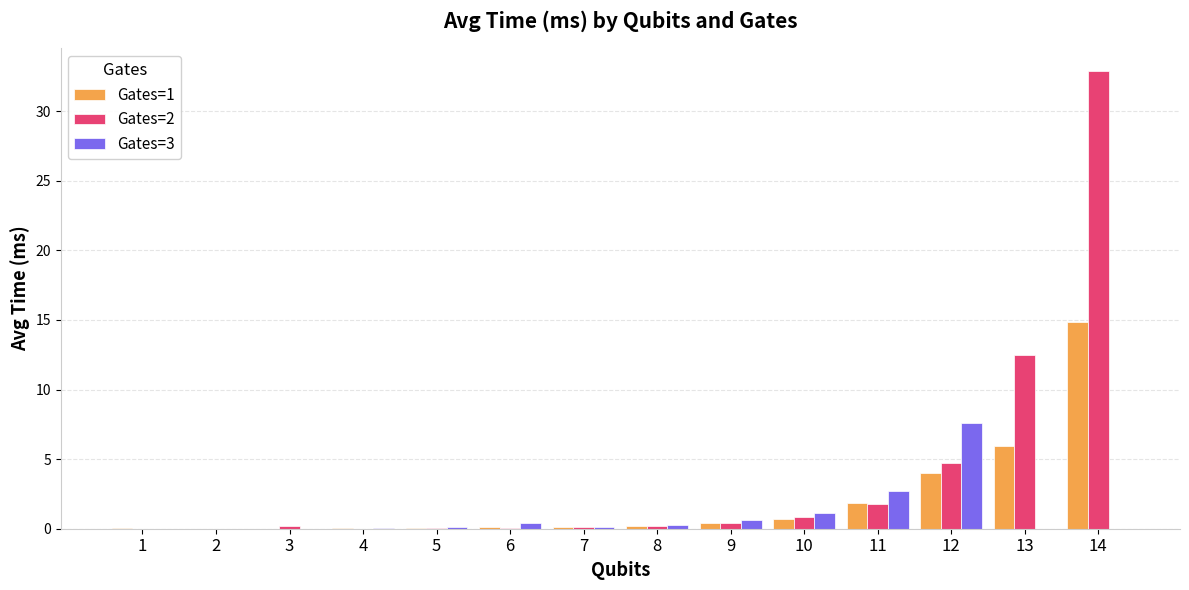

Which label corresponds to the largest value in the chart?

14